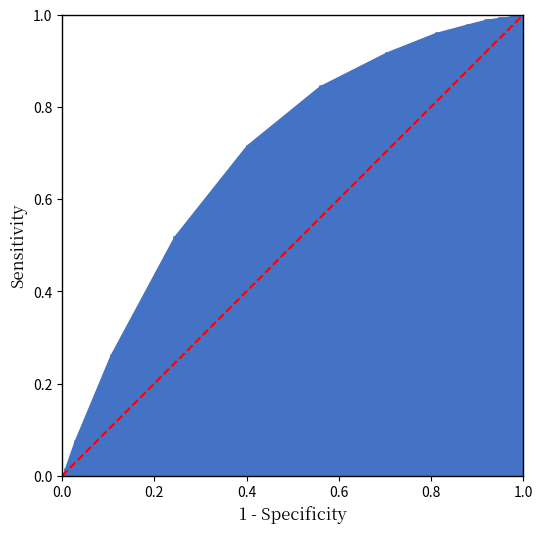

List the labels in order of value, largest first.

1.0, 0.0